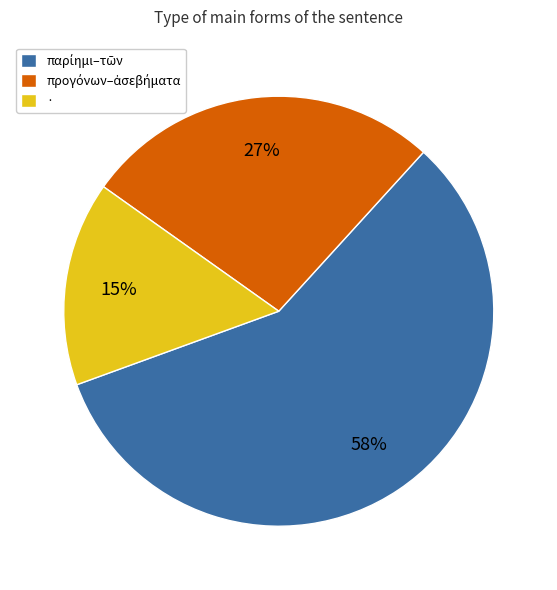

What percentage is the · slice, to the nearest percent?

15%